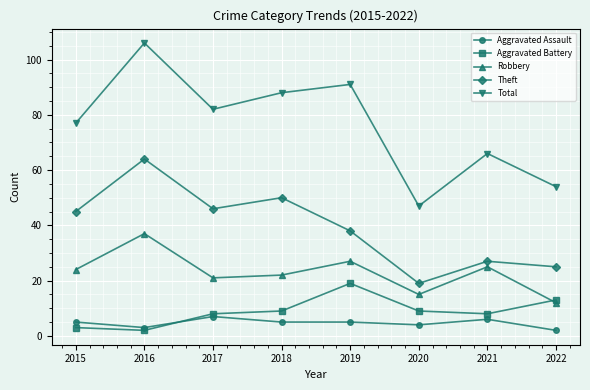

True or false: Total and Aggravated Assault cross at least once.

False